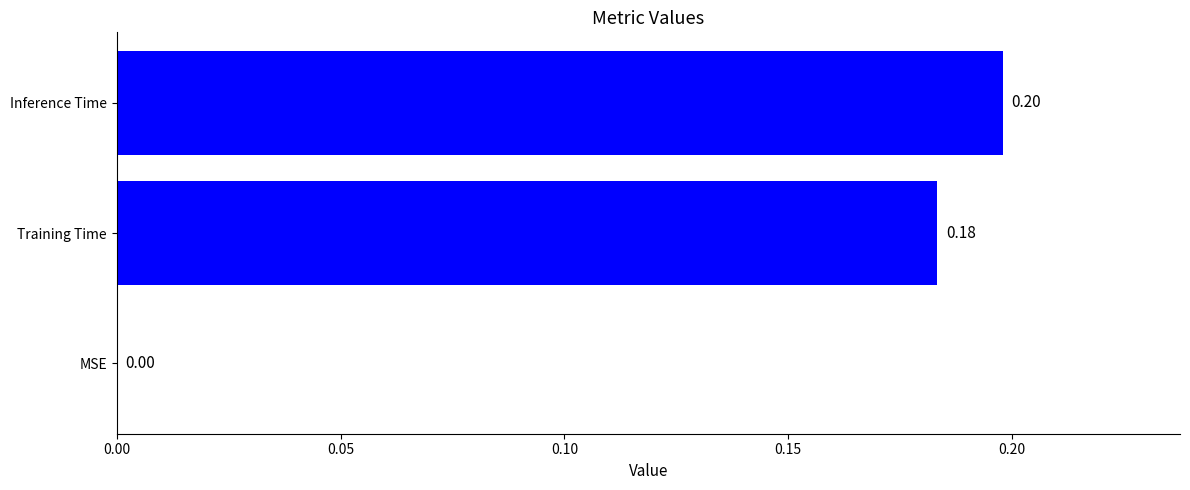

What is the change in value from MSE to Training Time?

+0.2